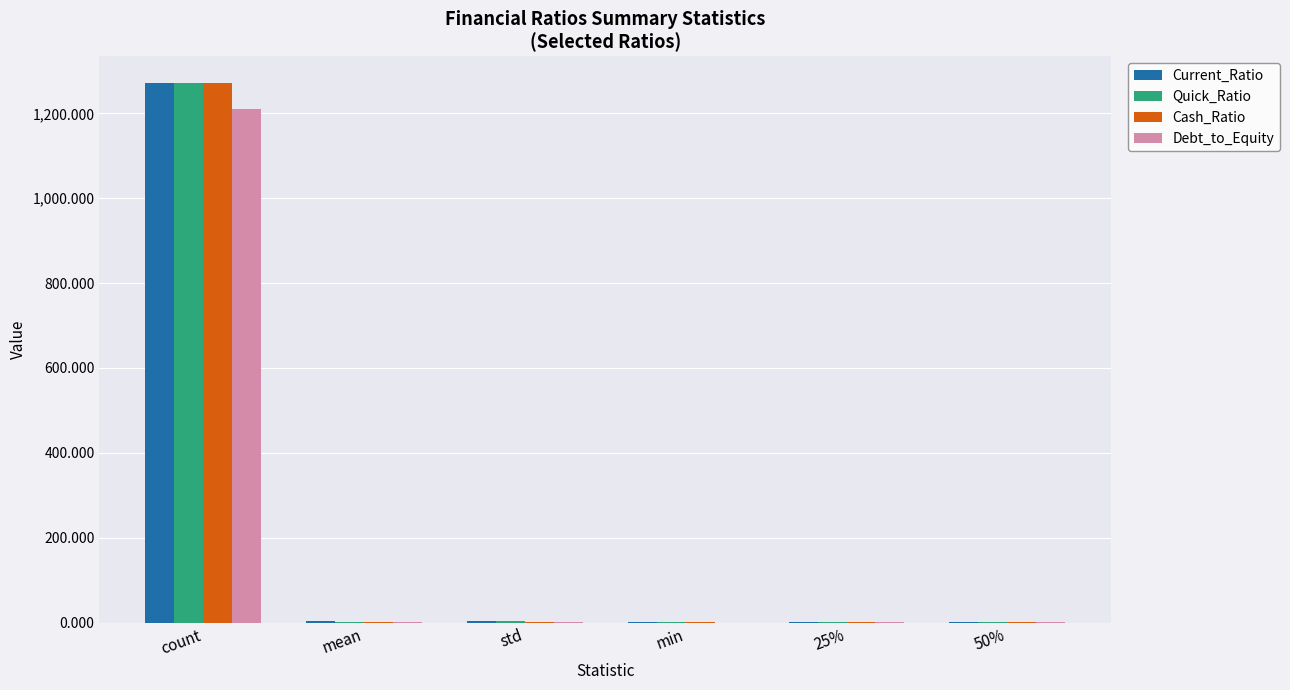

Are the bars horizontal?

No